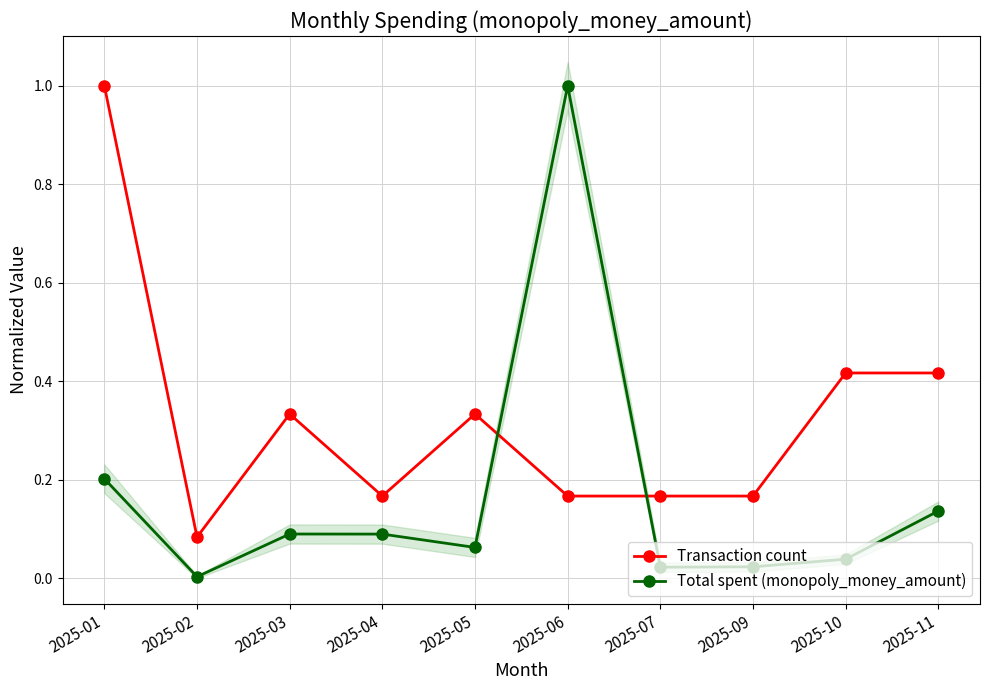

Between 2025-06 and 2025-03, which is larger?

2025-03